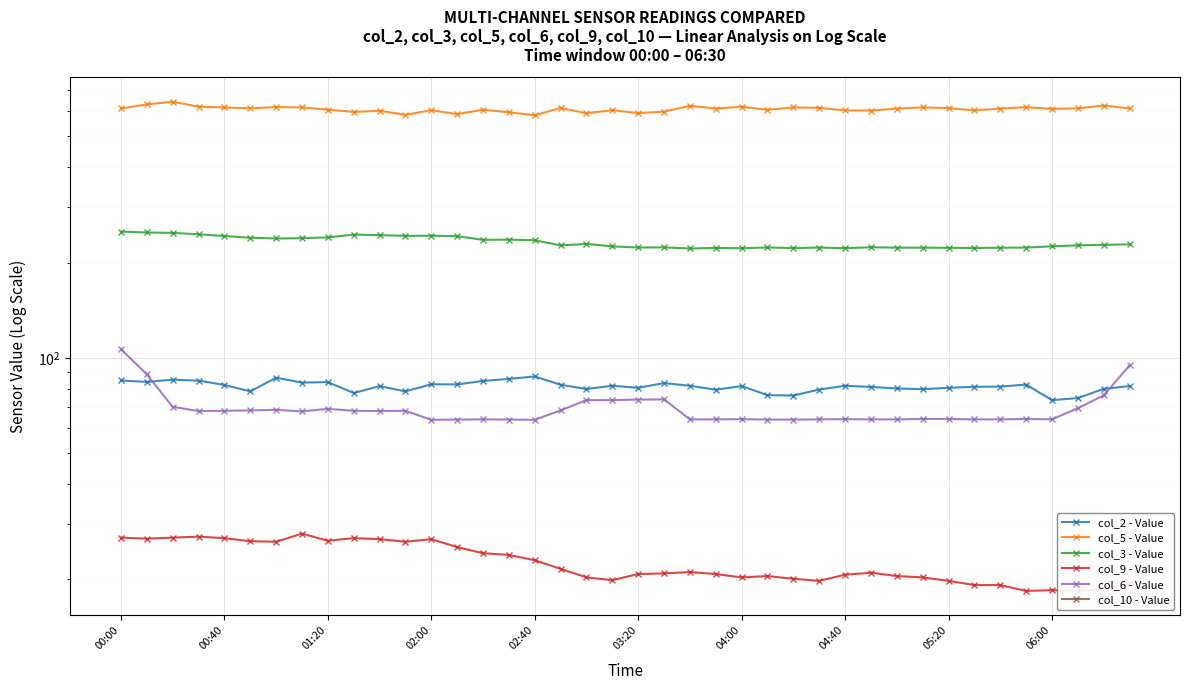

True or false: col_9 - Value and col_2 - Value cross at least once.

False